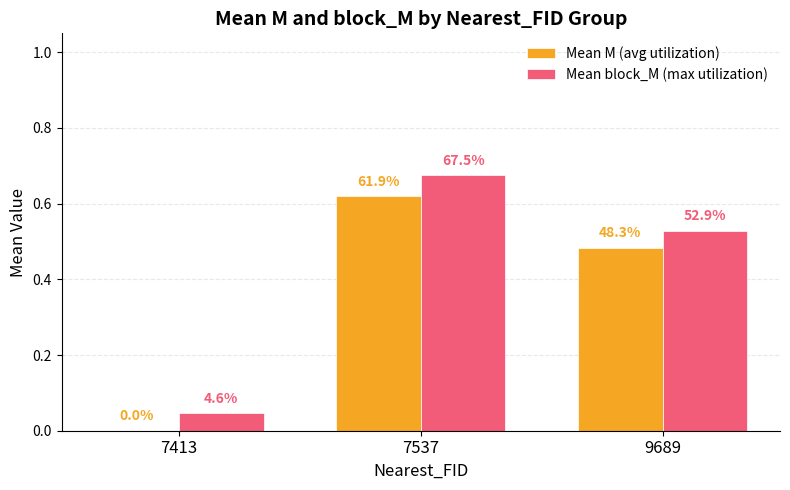

Which label corresponds to the smallest value in the chart?

7413